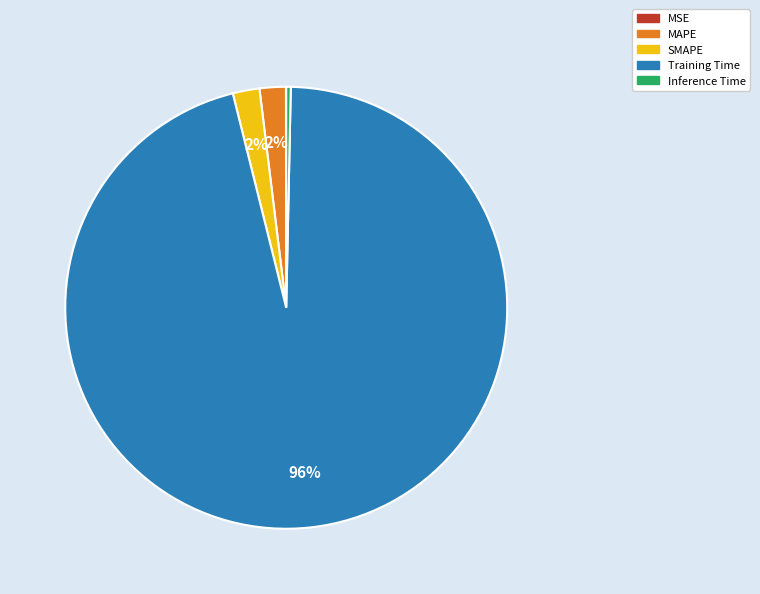

Is the sum of Training Time and SMAPE greater than half?

Yes